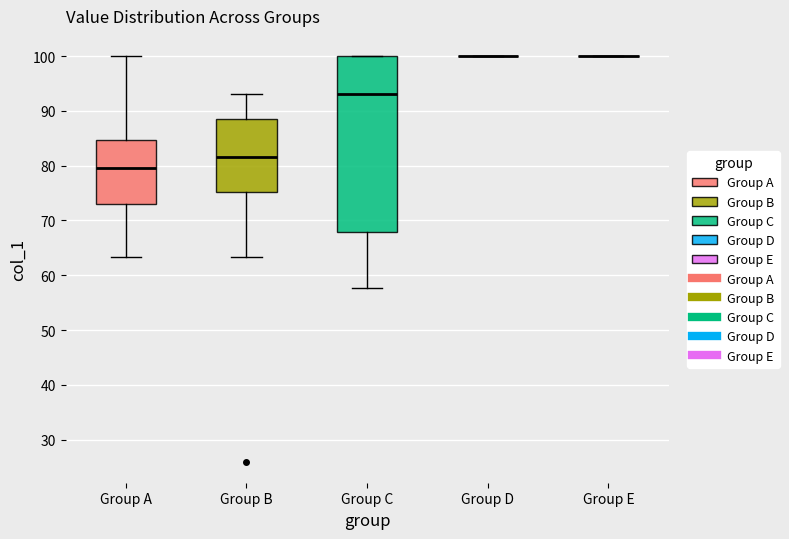

Reading left to right, transcribe this box plot: for each box, give where its median line is, the range the box spans, and where its two whiskers end, as read against the y-axis. The values are not printed on the chart, so give them approximately, as read against the axis.

Group A: median 80, box 73 to 85, whiskers 63 to 100
Group B: median 82, box 75 to 88, whiskers 63 to 93
Group C: median 93, box 68 to 100, whiskers 58 to 100
Group D: box collapsed to a line at 100, whiskers 100 to 100
Group E: box collapsed to a line at 100, whiskers 100 to 100